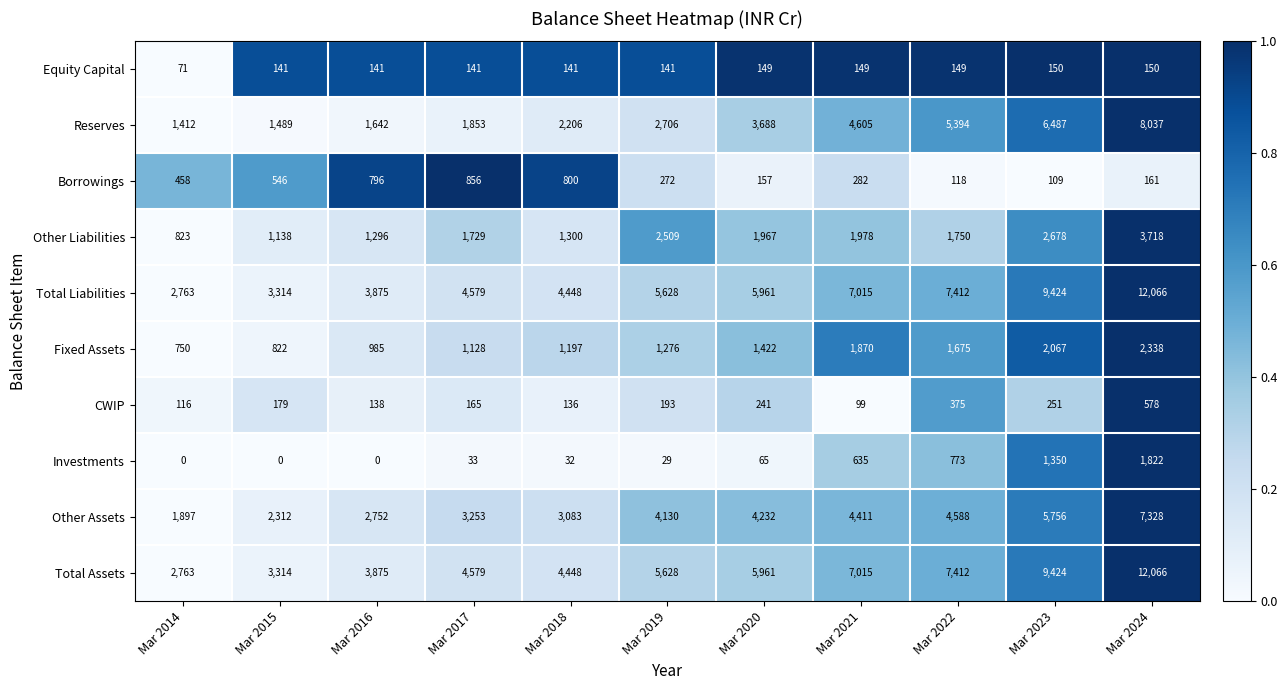

How many series are shown in this chart?

10